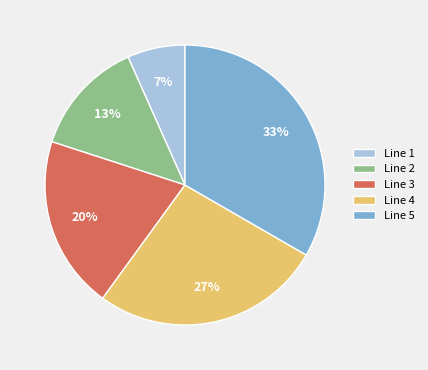

True or false: Line 1 accounts for 19% of the total.

False